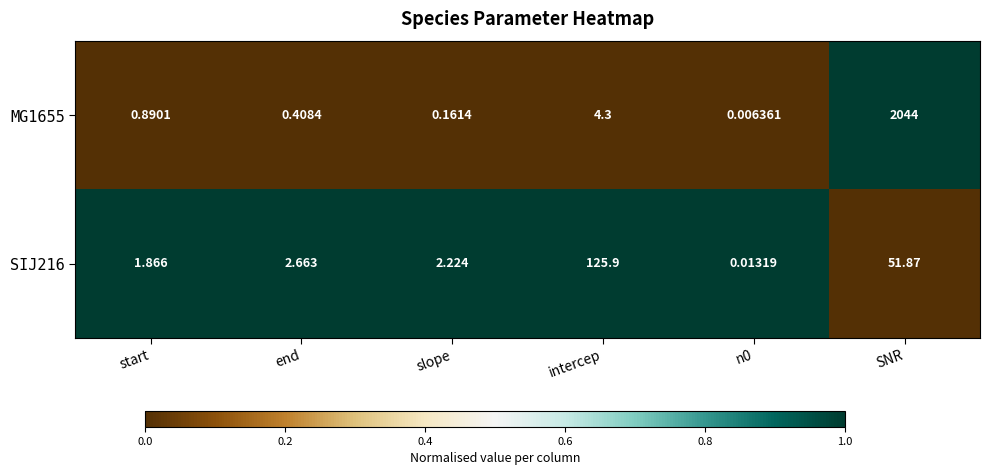

Which category has the highest value in the SIJ216 series?

intercep